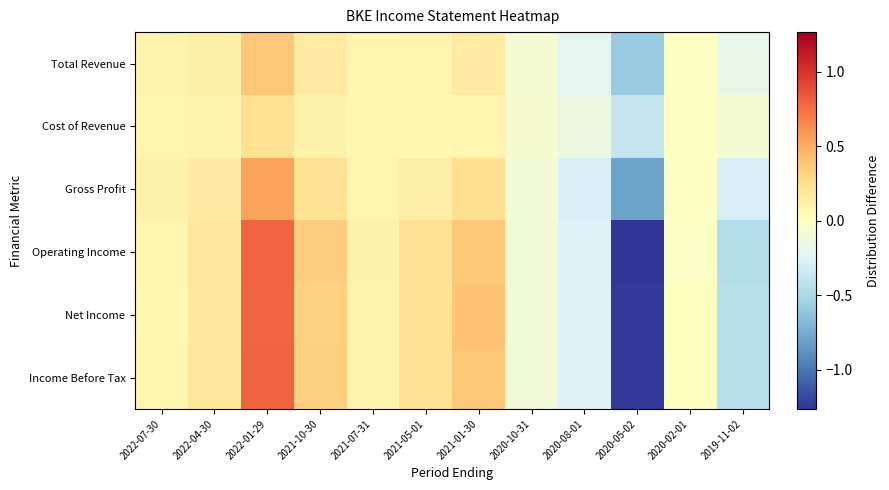

Rank the series at 2021-07-31 from highest to lowest value.

Operating Income, Income Before Tax, Net Income, Gross Profit, Total Revenue, Cost of Revenue